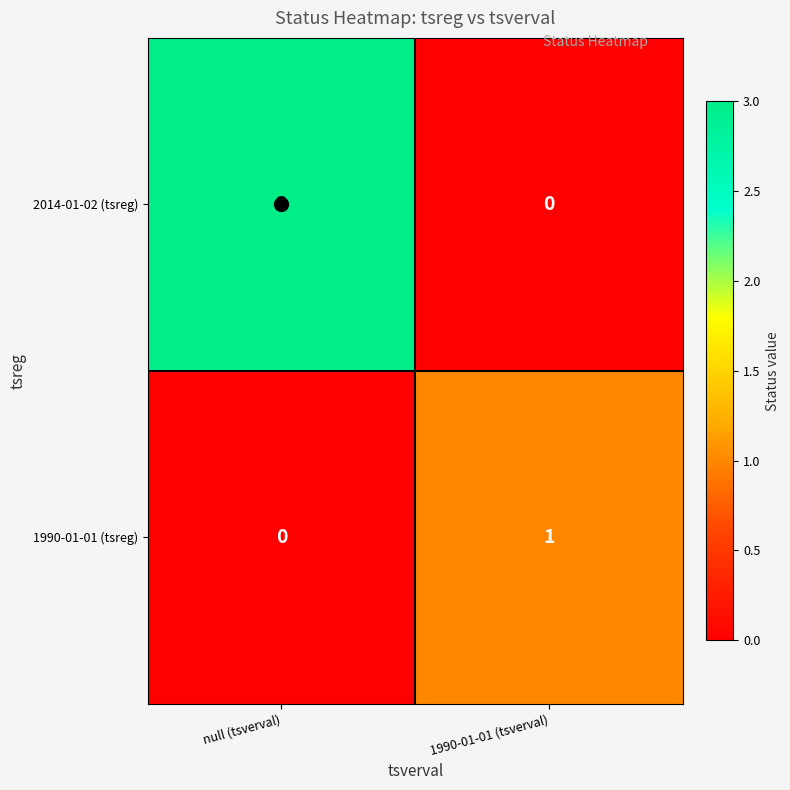

Rank the series at 1990-01-01 (tsverval) from highest to lowest value.

1990-01-01 (tsreg), 2014-01-02 (tsreg)